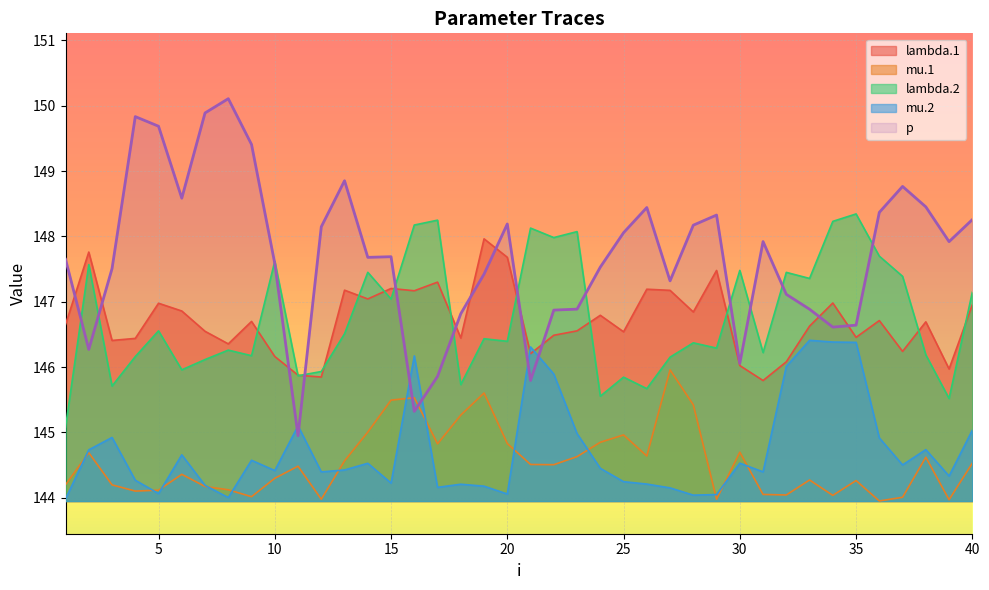

How many interior local valleys does the lambda.2 series have?

14